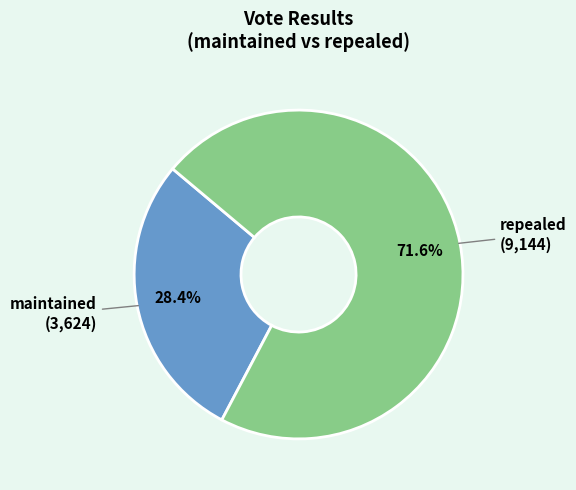

Does any single category account for the majority?

Yes